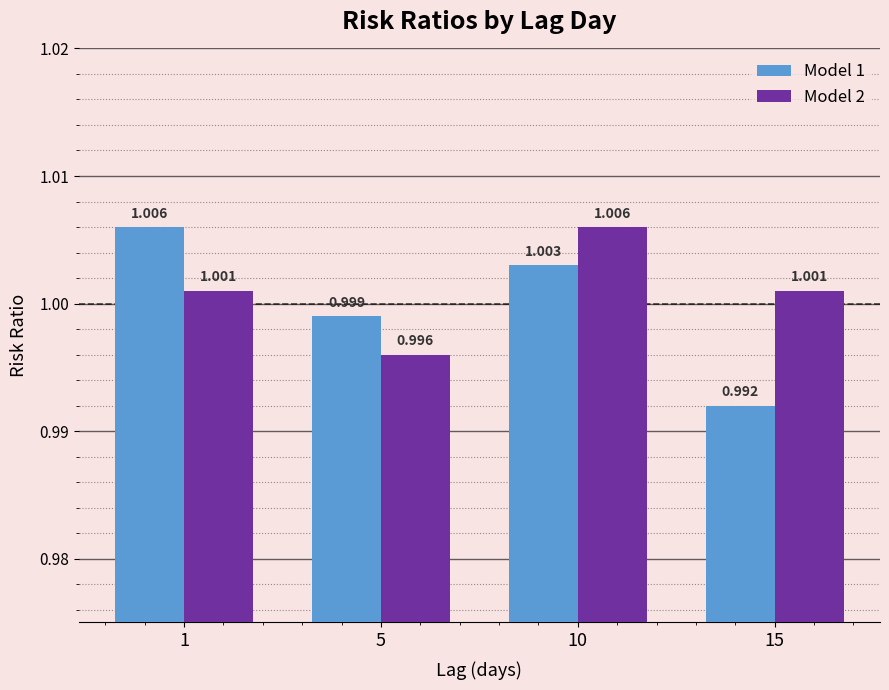

How many values in the Model 1 series exceed 1?

2